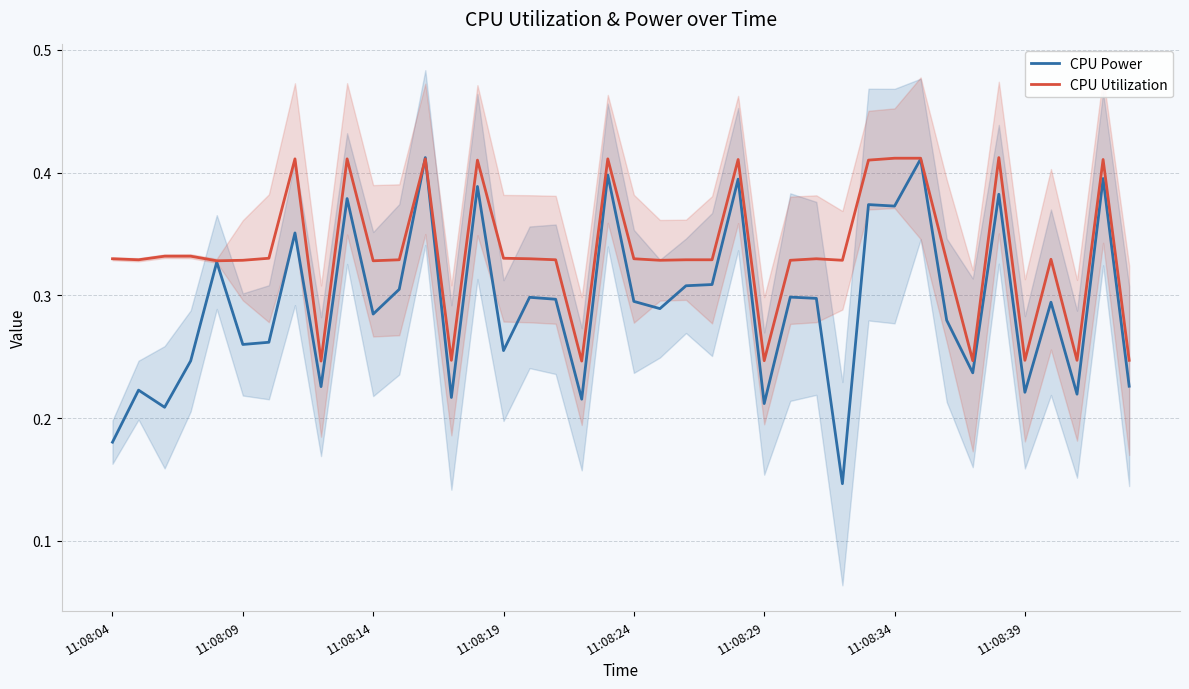

What is the difference between the maximum and second lowest values in the CPU Power series?

0.2